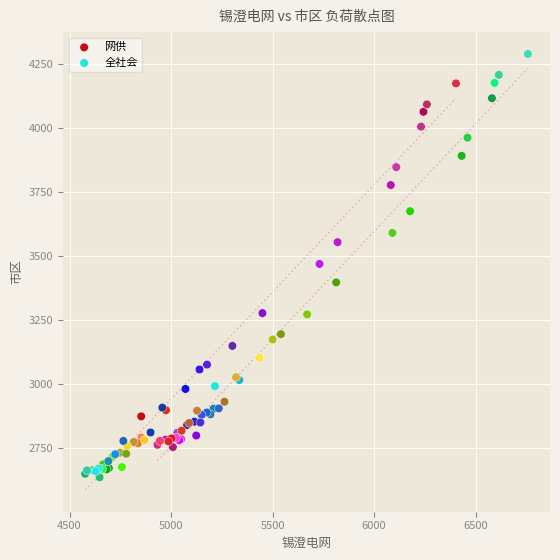

Which series contains the lowest Y value?

网供